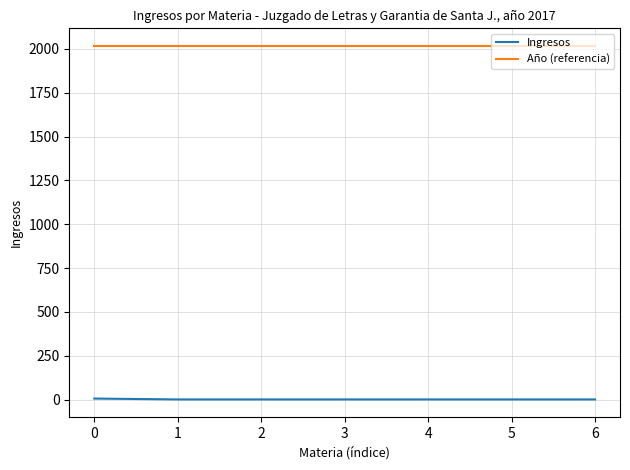

How many lines are shown in the chart?

2